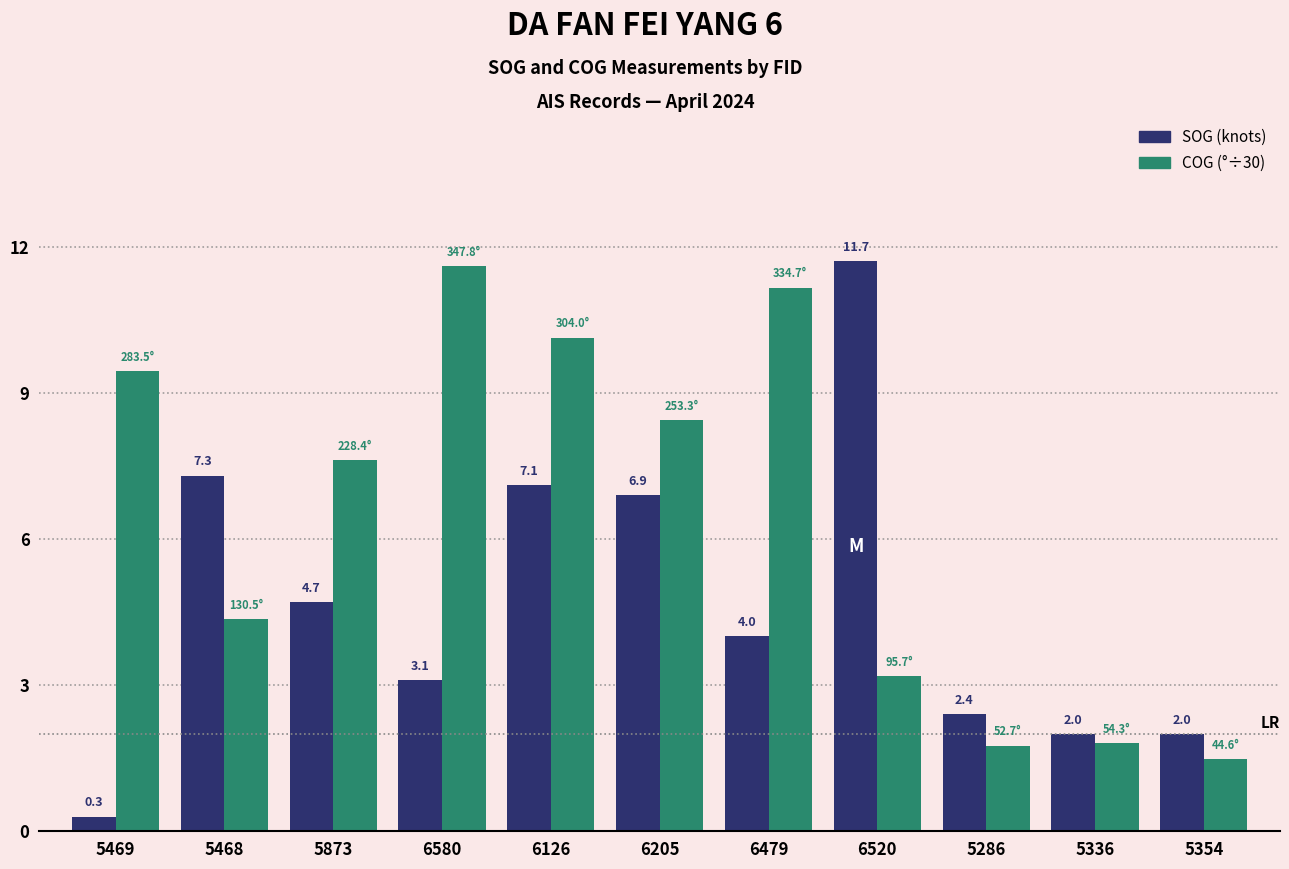

What is the difference between the highest and lowest values at 6479?

7.2